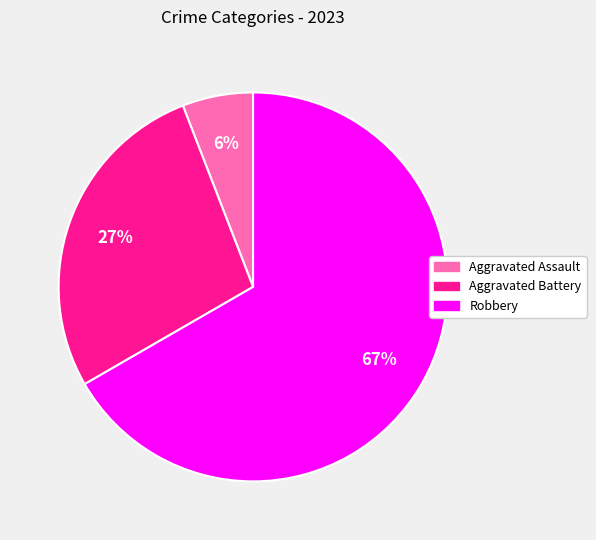

Is there a majority slice in this chart?

Yes